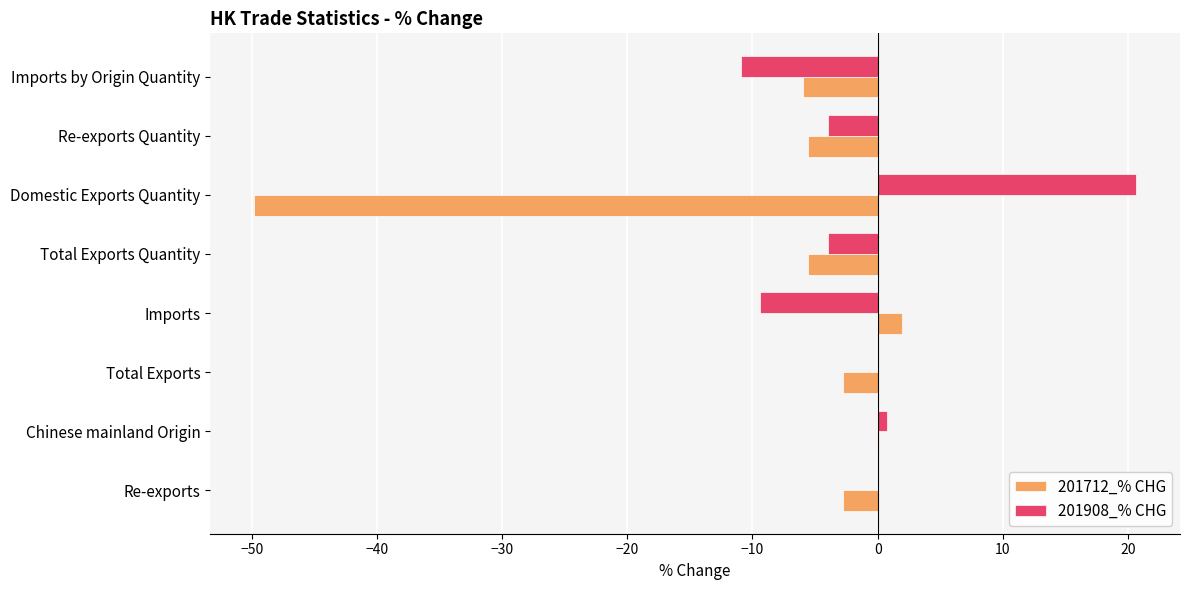

What is the sum of the 201908_% CHG values at Domestic Exports Quantity and Imports by Origin Quantity?

9.7